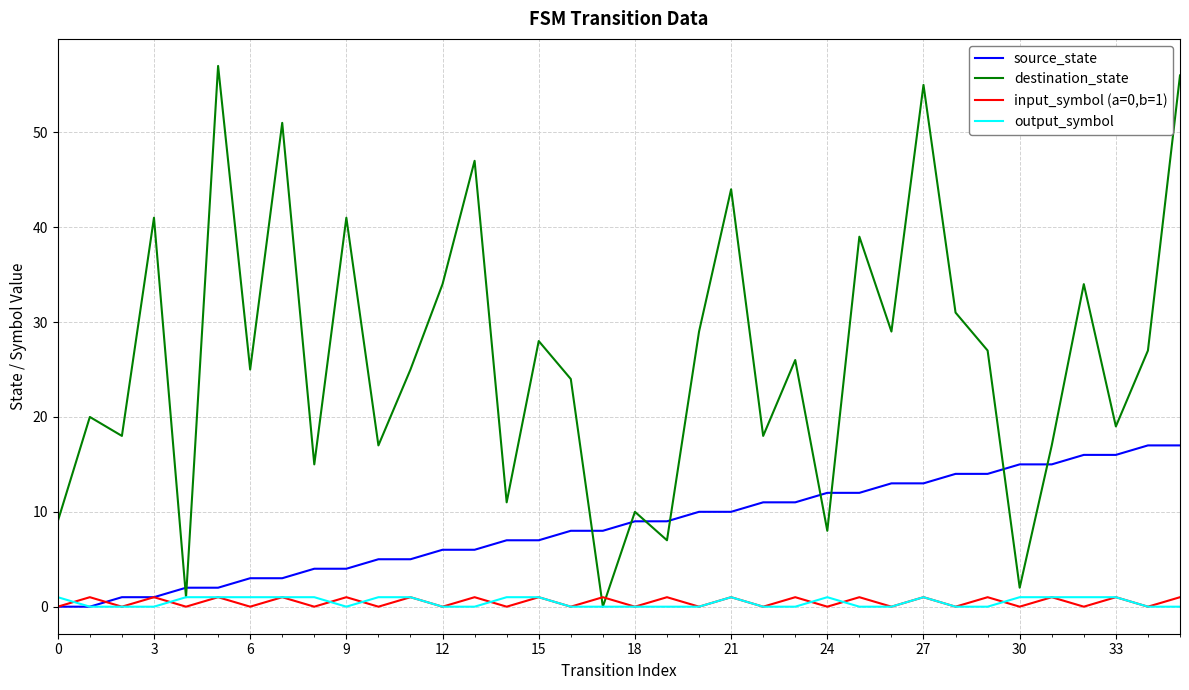

What is the maximum value for destination_state?

57